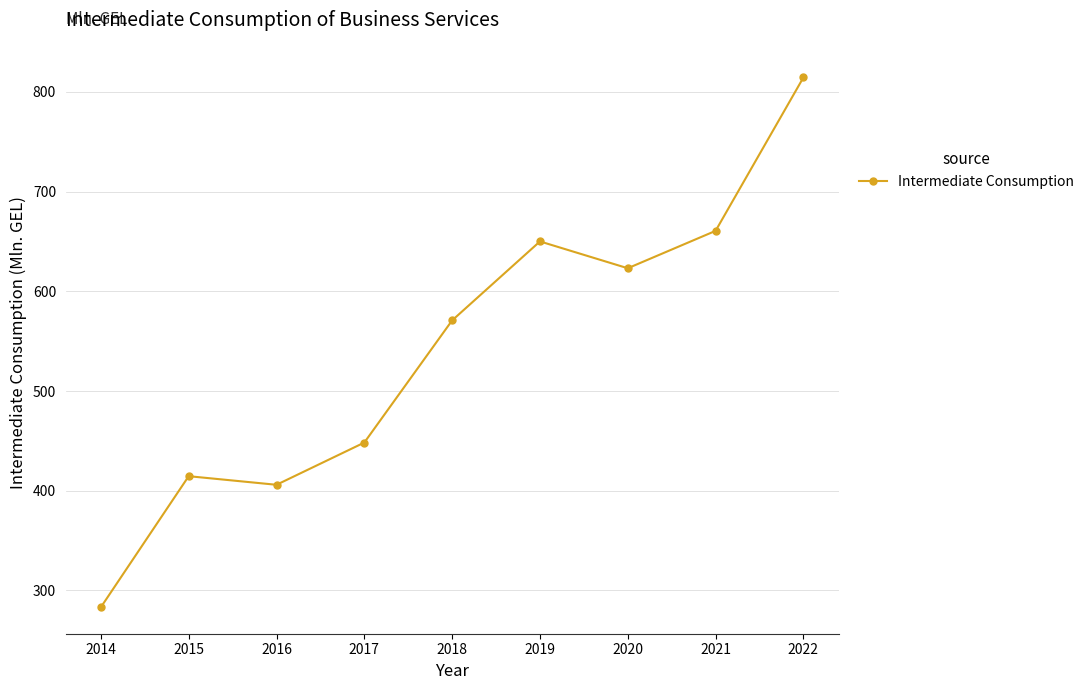

List the labels in order of value, largest first.

2022, 2021, 2019, 2020, 2018, 2017, 2015, 2016, 2014